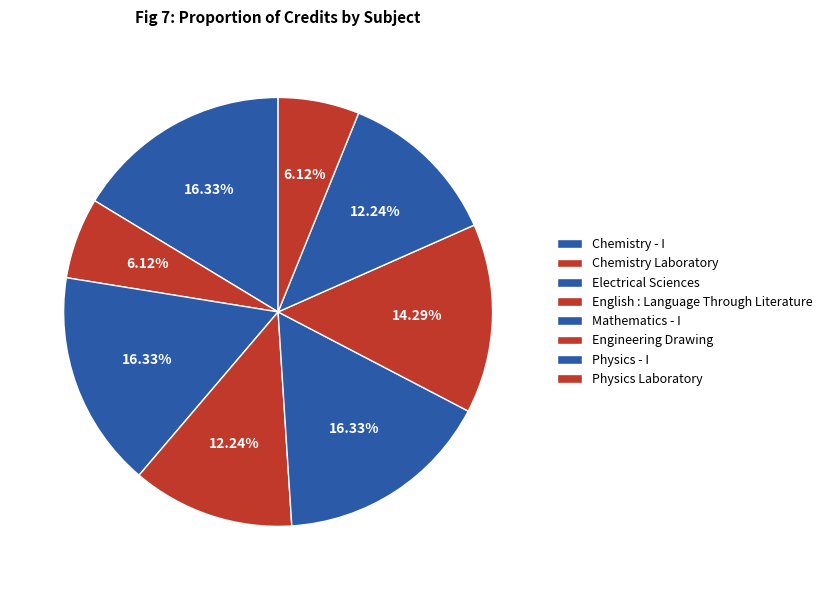

What percentage is the Electrical Sciences slice, to the nearest percent?

16%